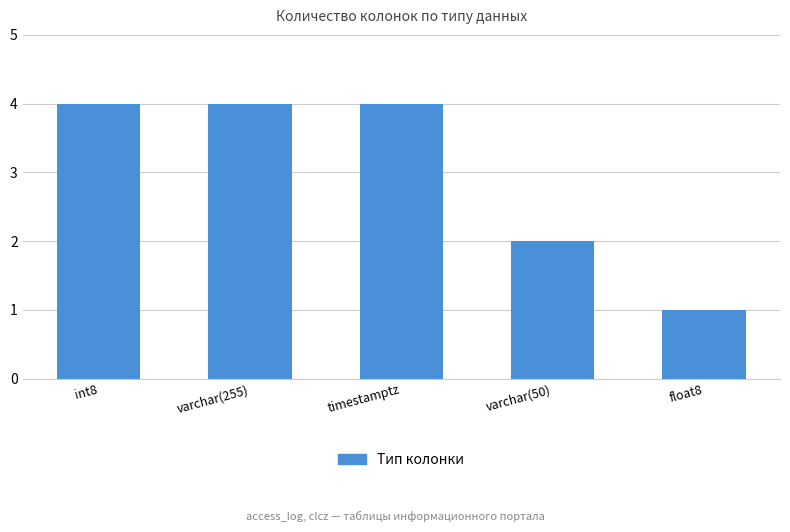

What is the label of the 3rd bar from the left?

timestamptz